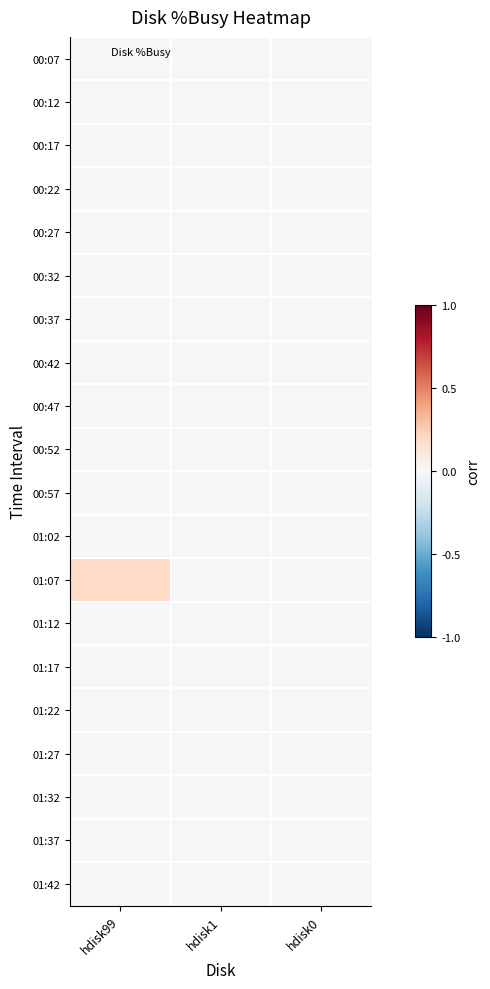

What is the maximum value shown in the chart?

0.2